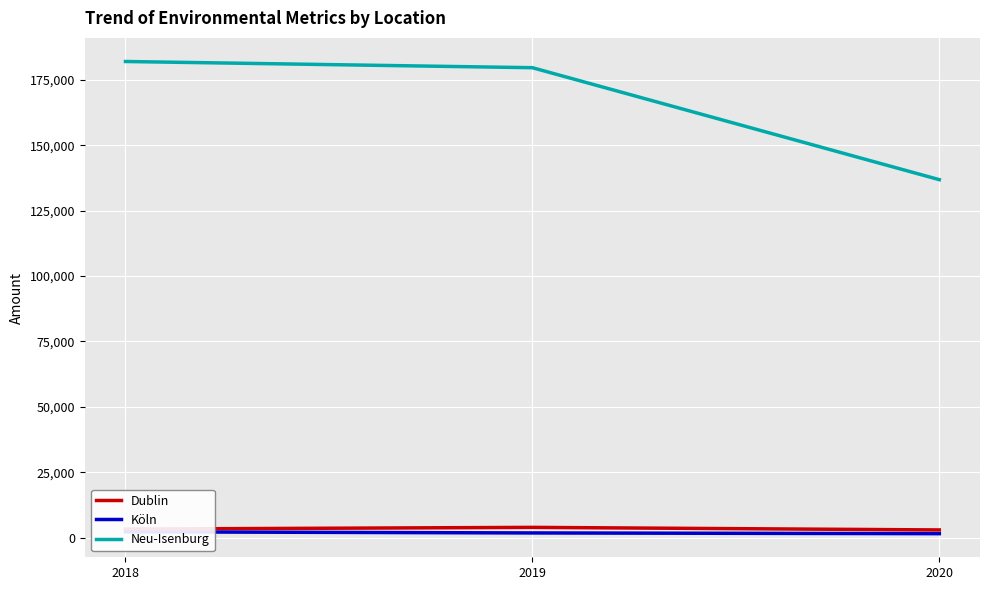

At how many categories does at least one series exceed 81652?

3